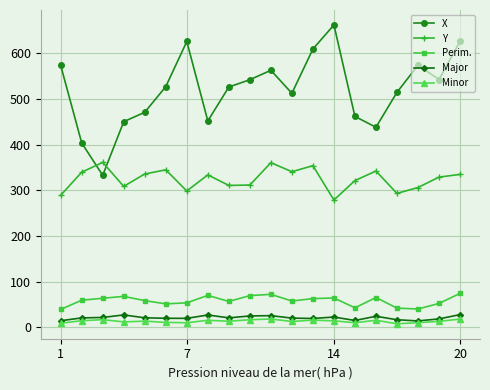

What is the difference between the maximum and minimum values in the Perim. series?

35.0